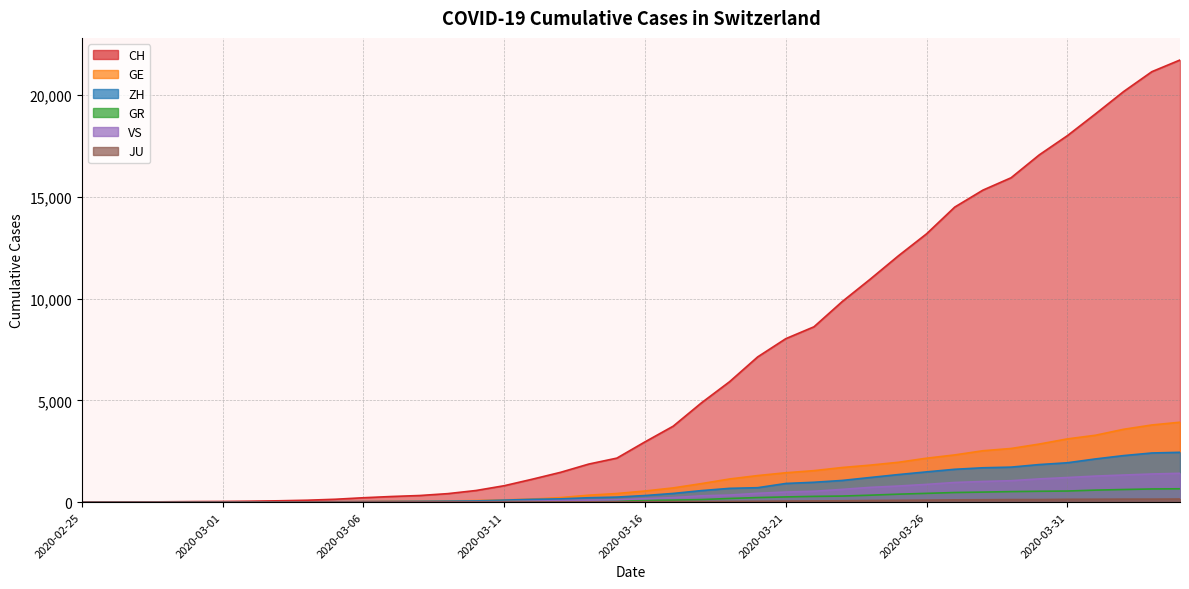

Does the chart have visible grid lines?

Yes